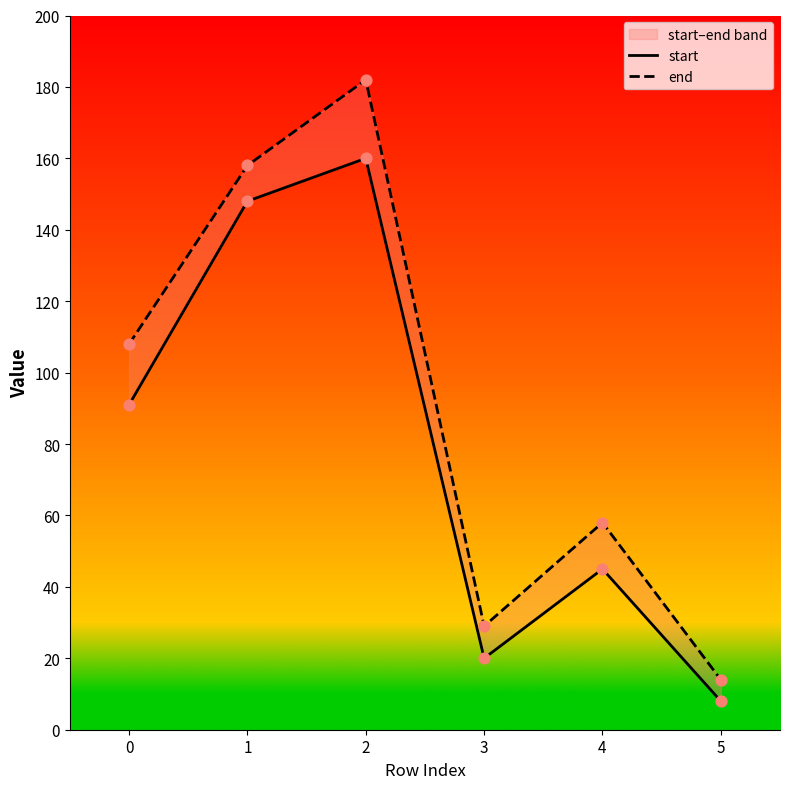

What are all the series names shown in the legend?

start, end